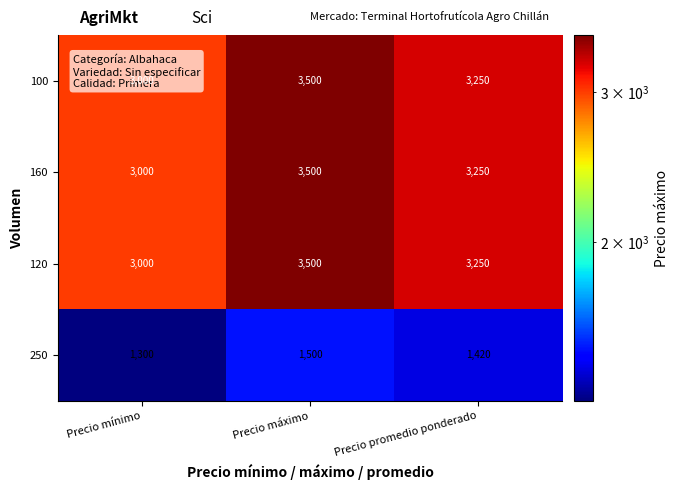

The value of 250 at Precio máximo is 2152. True or false?

False